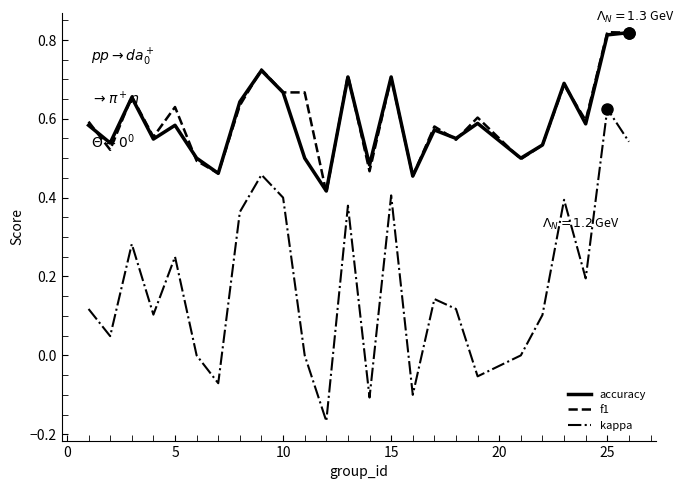

True or false: kappa and accuracy intersect in this chart.

False